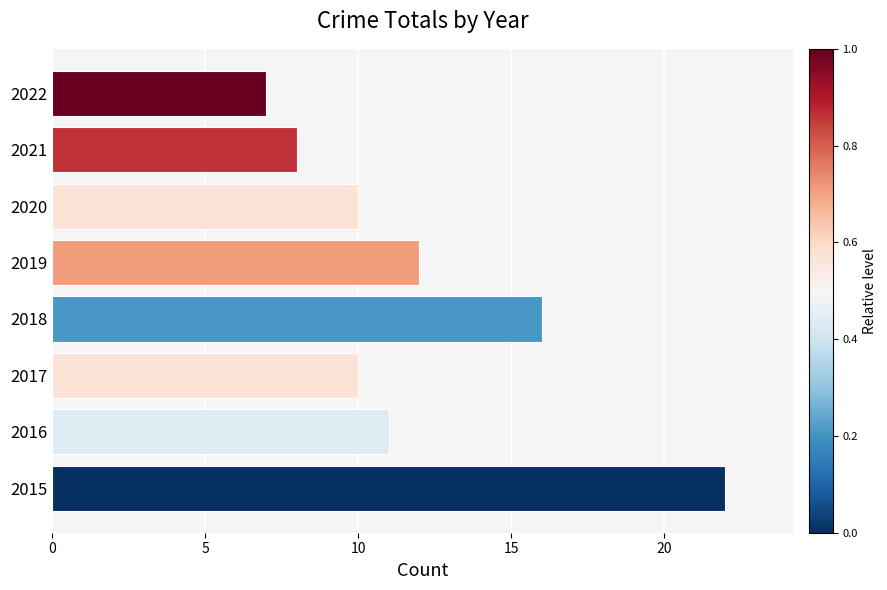

What is the average value?

12